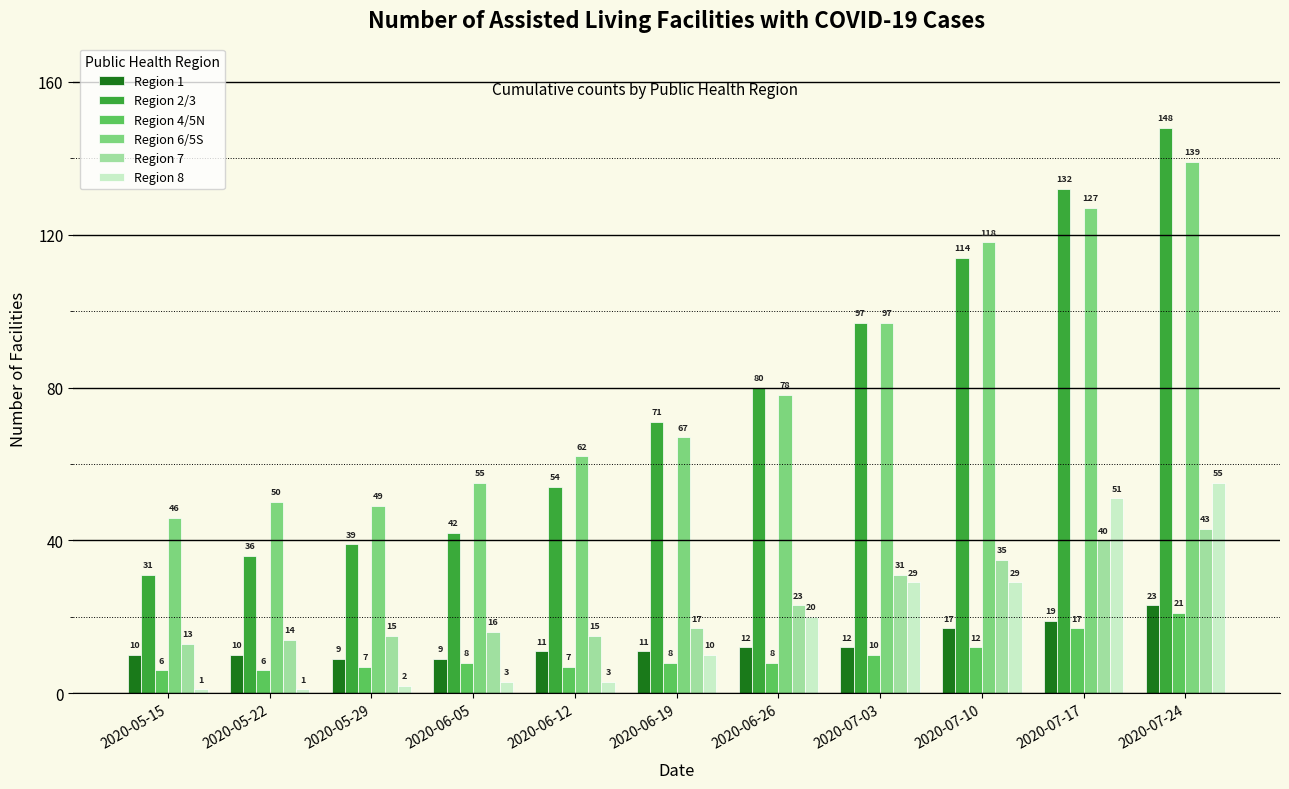

Which category has the highest value in the Region 4/5N series?

2020-07-24